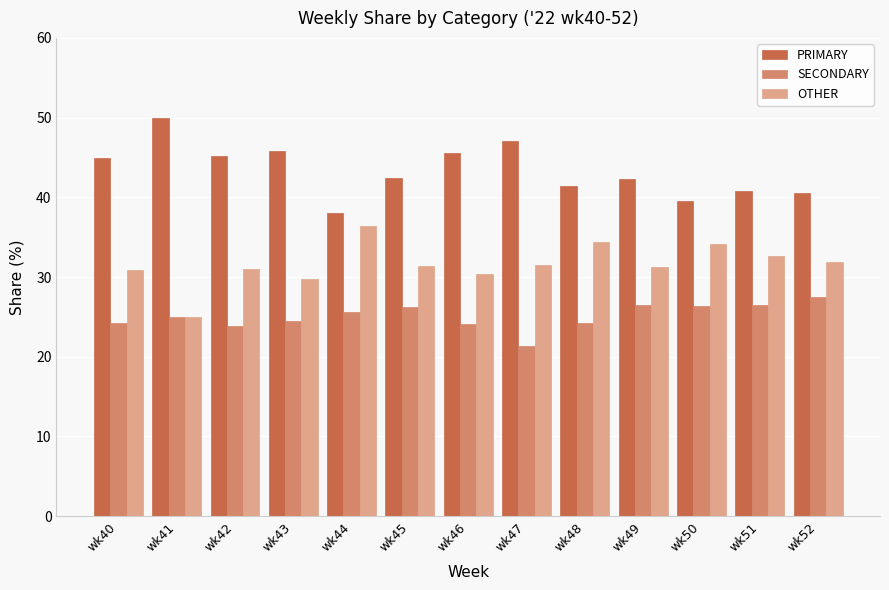

What is the total value across all series at wk41?

100.0